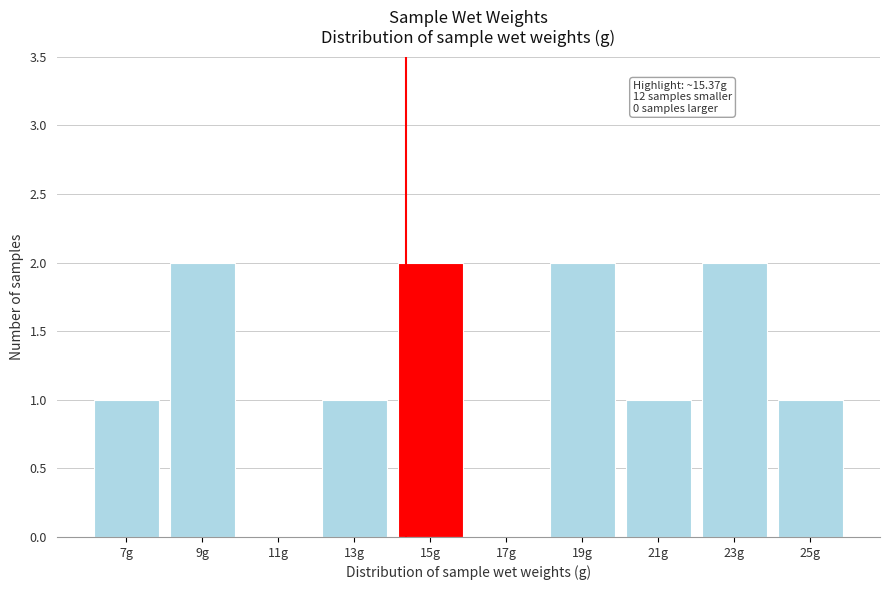

Reading left to right, extract all data points from this chart.

7g=1	9g=2	11g=0	13g=1	15g=2	17g=0	19g=2	21g=1	23g=2	25g=1